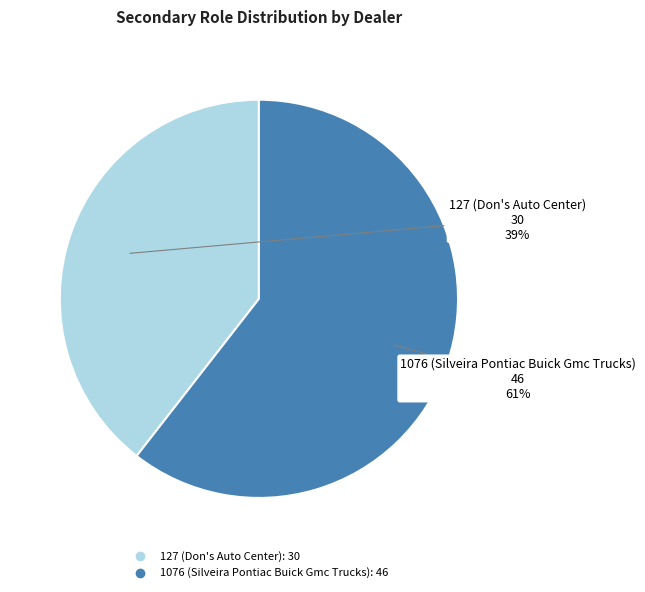

Rank the categories by value from lowest to highest.

127 (Don's Auto Center), 1076 (Silveira Pontiac Buick Gmc Trucks)